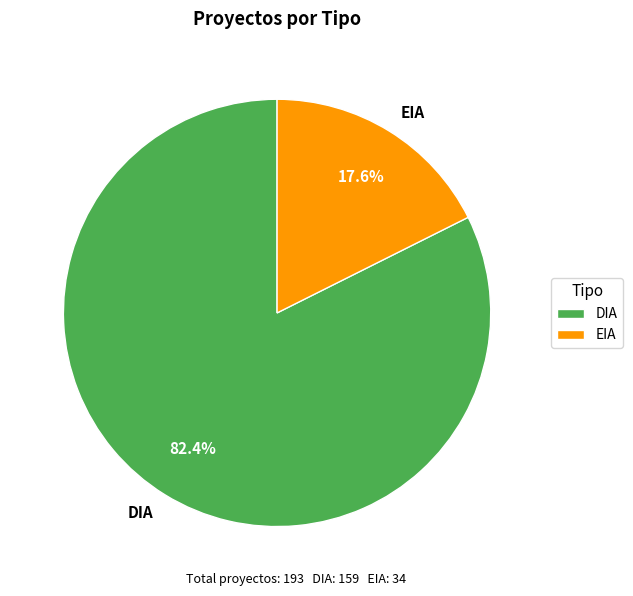

To the nearest percent, what is the difference between the DIA and EIA slice percentages?

65%